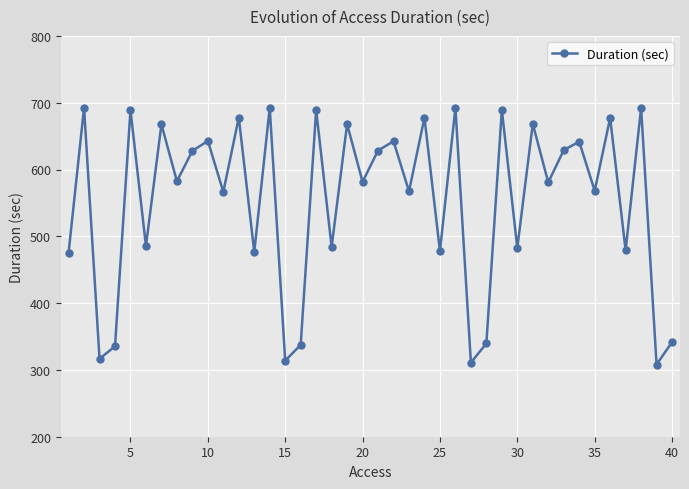

How many interior local valleys (lower than both neighbors) does the data have?

16